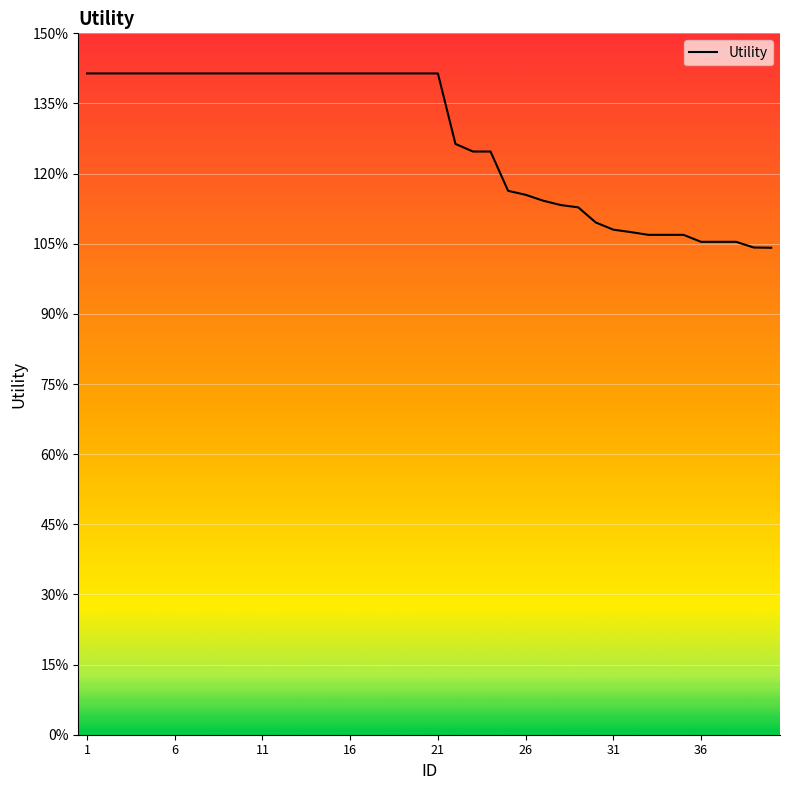

Is this an area chart (filled region under the line)?

Yes